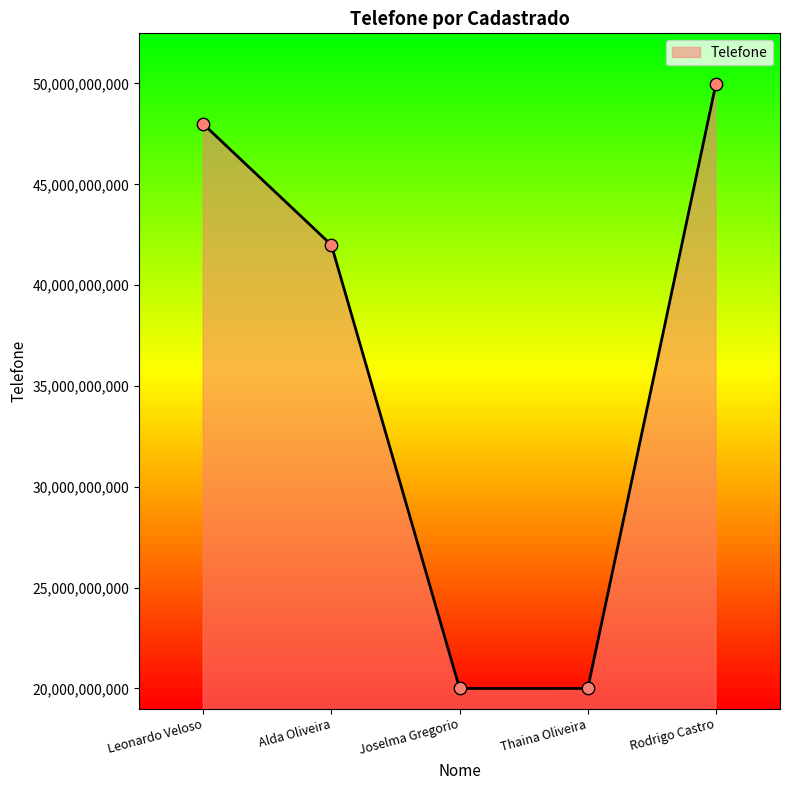

What is the change in value from Thaina Oliveira to Rodrigo Castro?

+29993376028